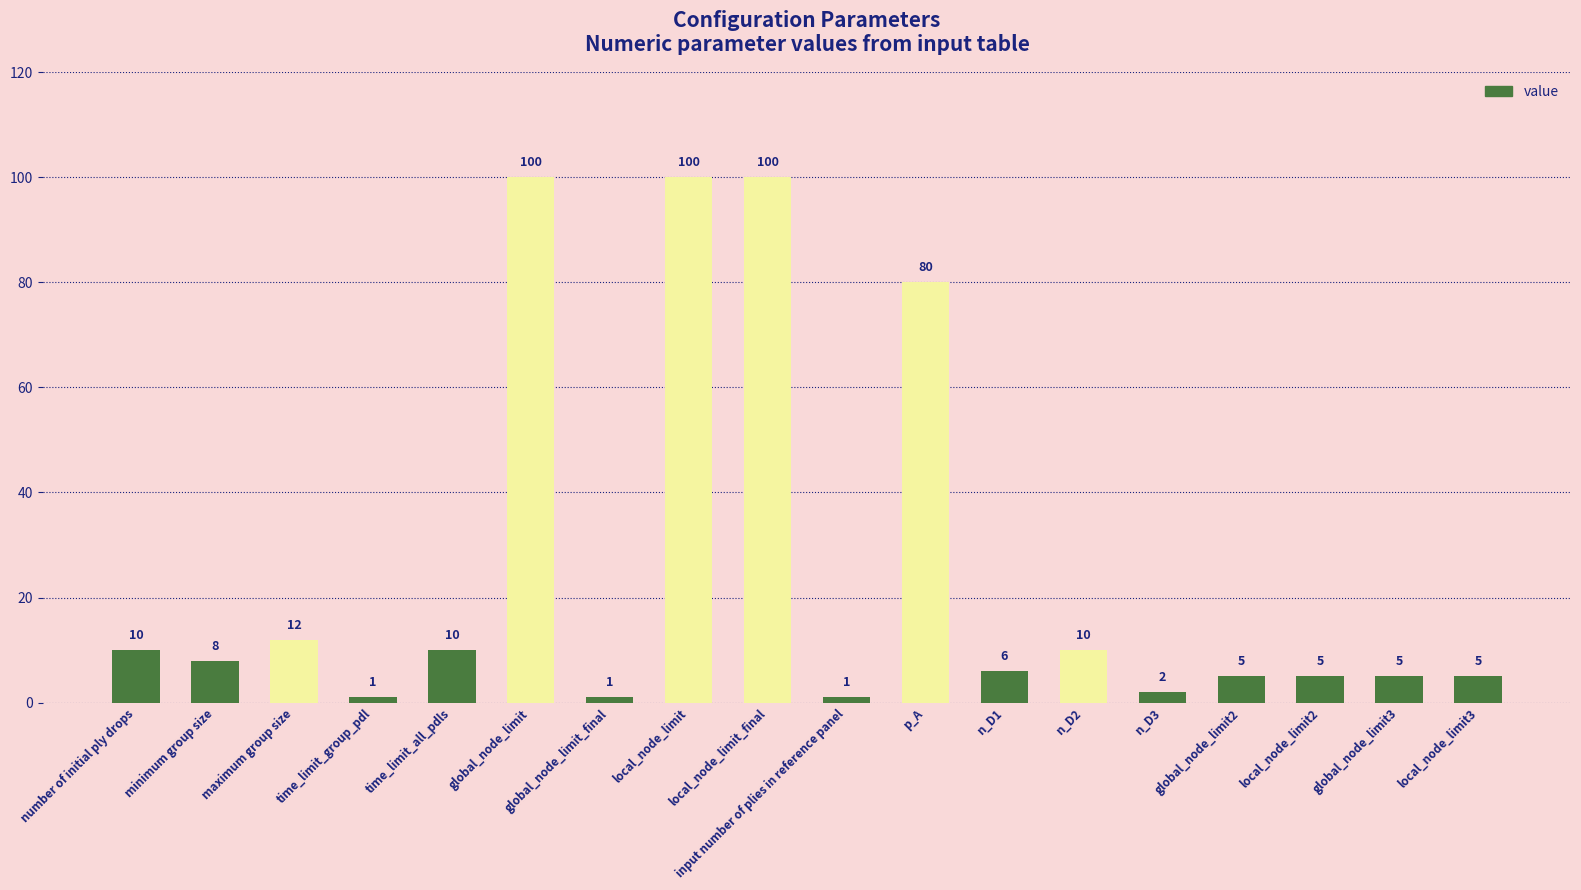

The value at p_A is 80. True or false?

True